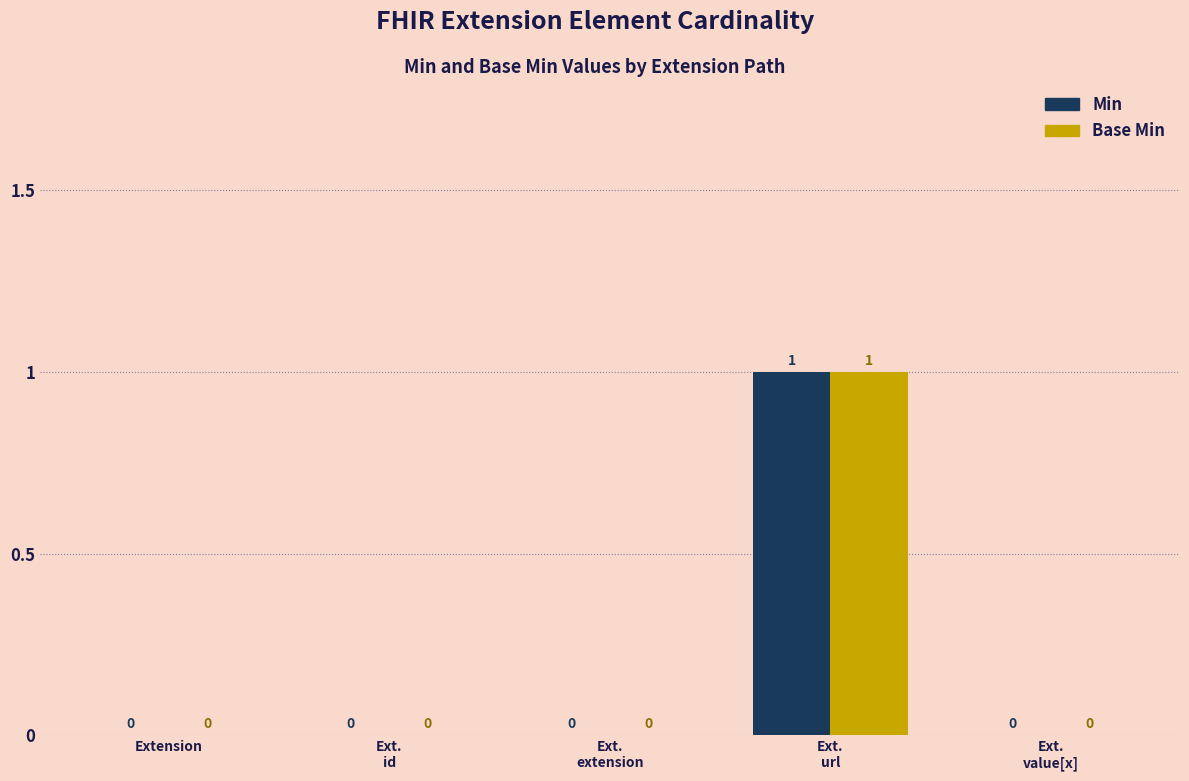

How many Base Min values are between 0 and 1?

5